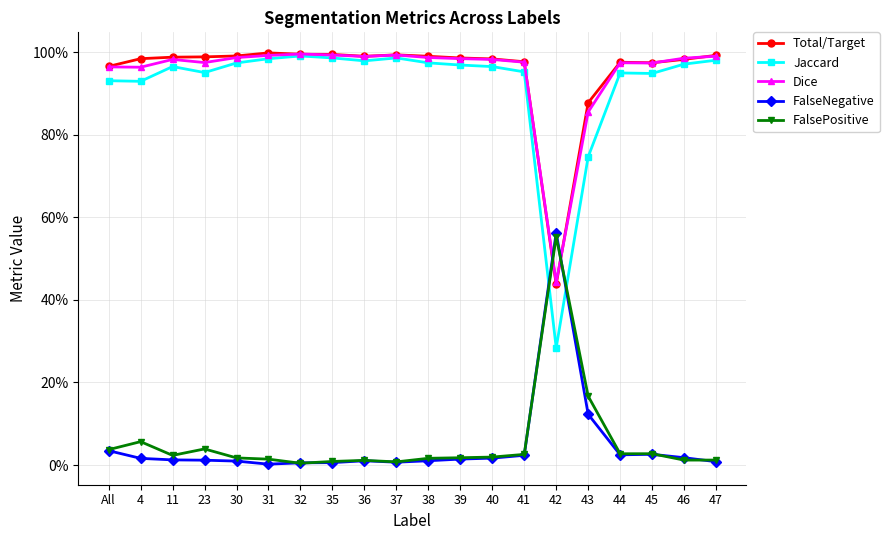

Between 4 and 40, which series saw the biggest shift?

FalsePositive